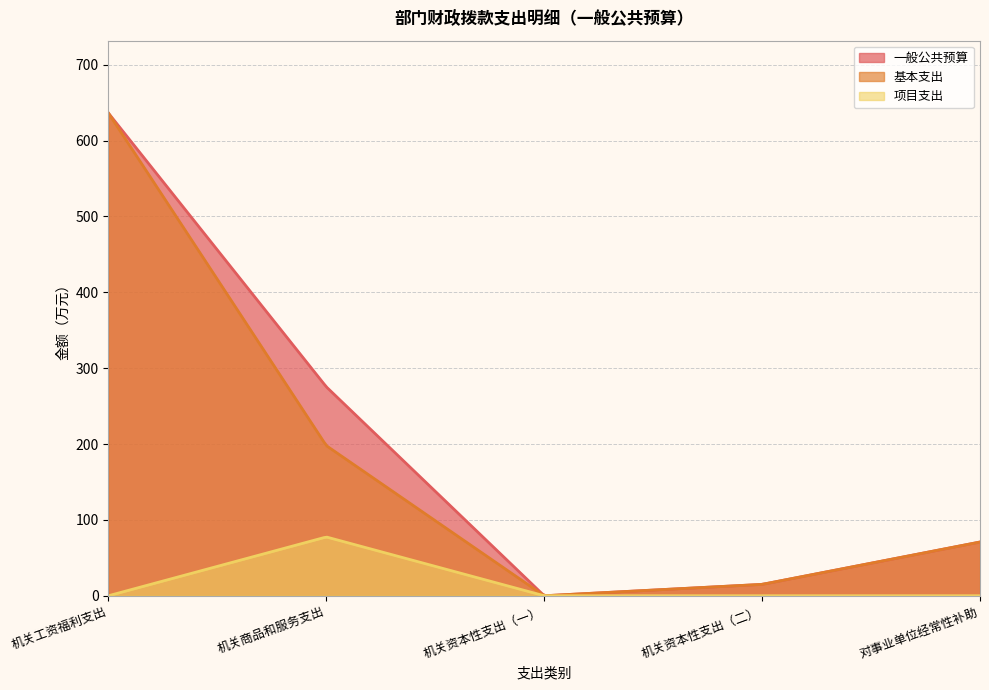

True or false: 项目支出 has more than 0 points higher than both neighbors.

True